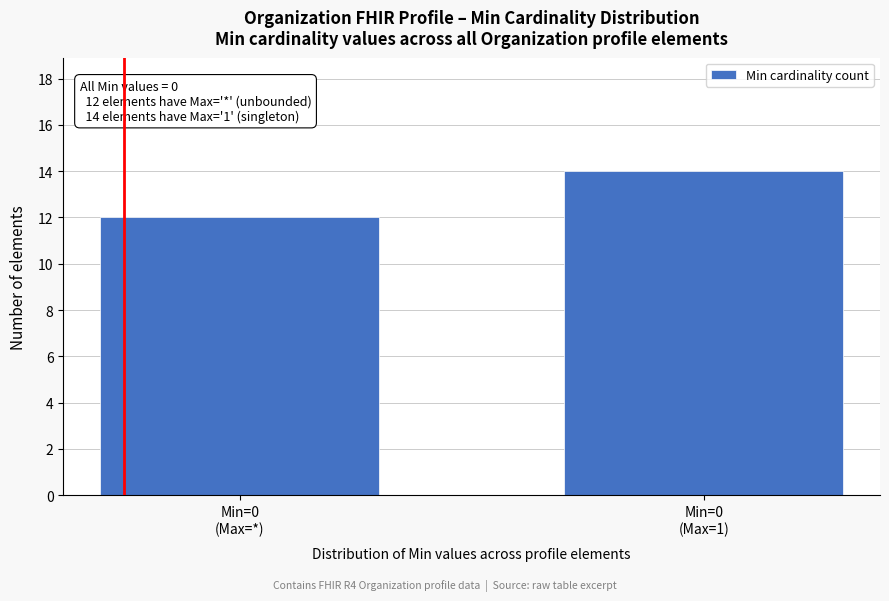

Reading left to right, list all the values displayed in this chart.

12	14